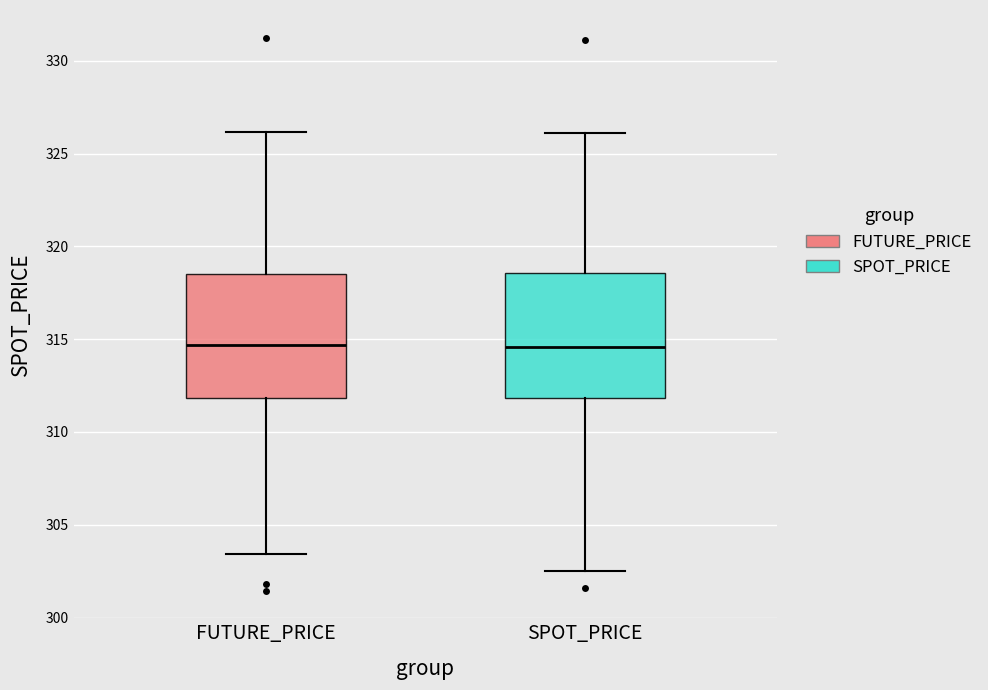

Reading left to right, read every box against the y-axis: the position of its median line, the range the box covers, and the ends of its whiskers. The values are not printed on the chart, so give them approximately, as read against the axis.

FUTURE_PRICE: median 314.5, box 312.0 to 318.5, whiskers 303.5 to 326.0
SPOT_PRICE: median 314.5, box 312.0 to 318.5, whiskers 302.5 to 326.0